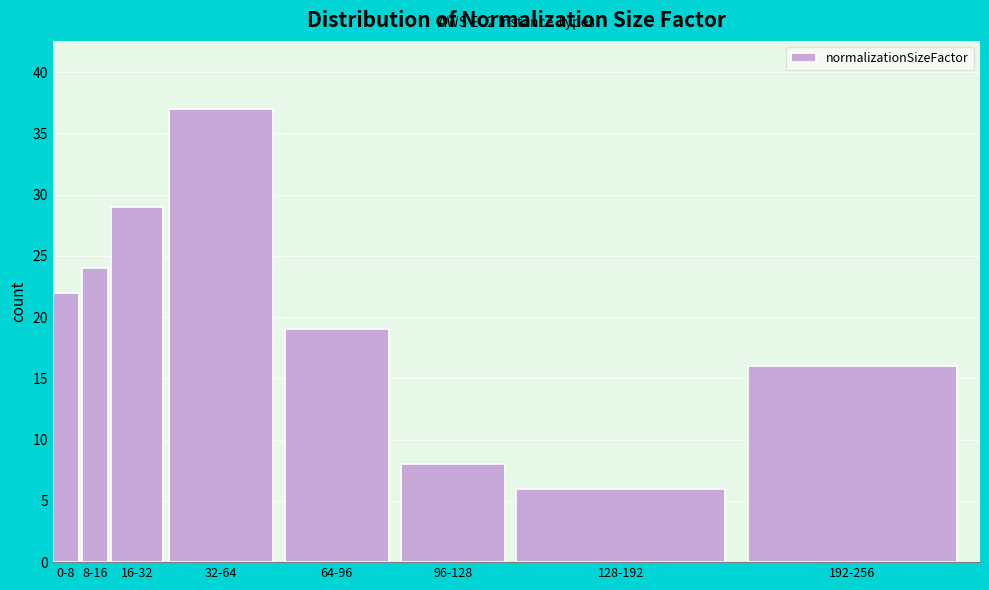

Reading left to right, transcribe all the data shown in this chart.

0-8=22	8-16=24	16-32=29	32-64=37	64-96=19	96-128=8	128-192=6	192-256=16